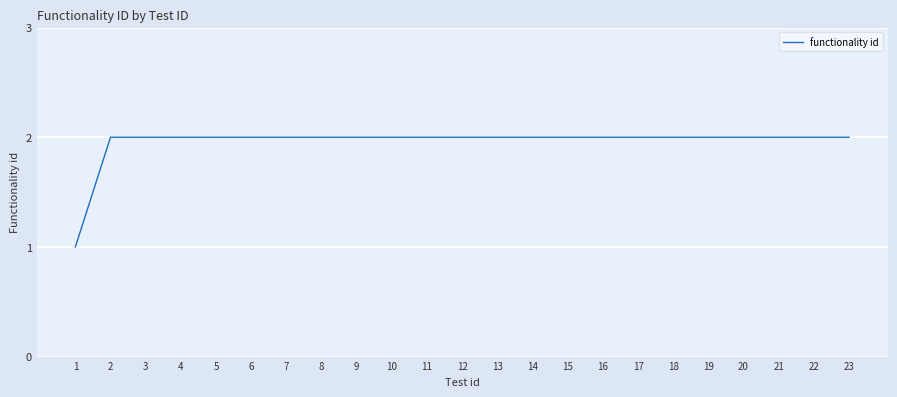

How many values are between 2 and 3?

22